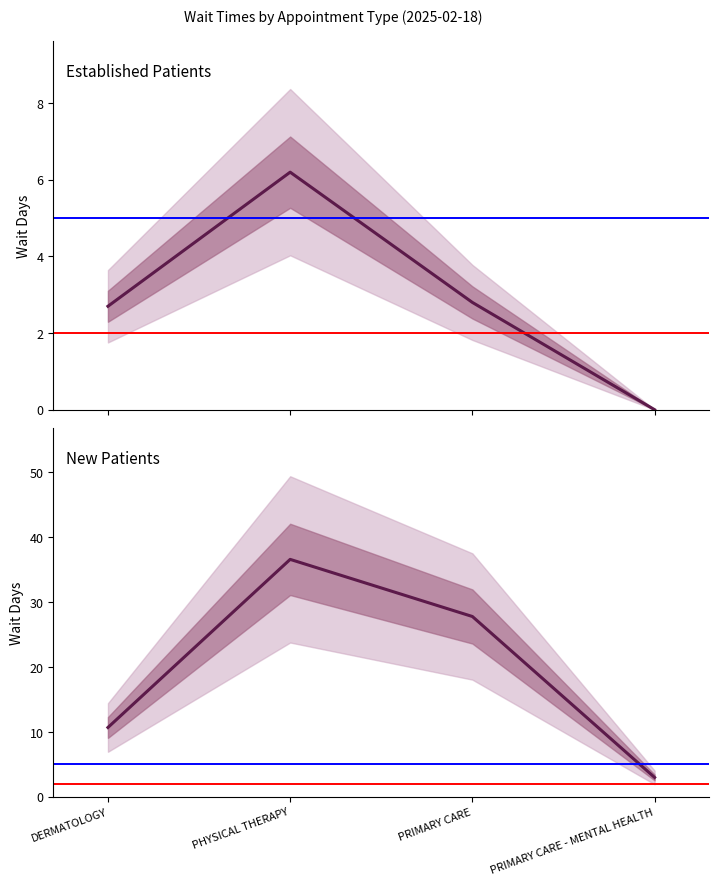

List the series in order of their peak value, lowest first.

EstablishedPatients, NewPatients